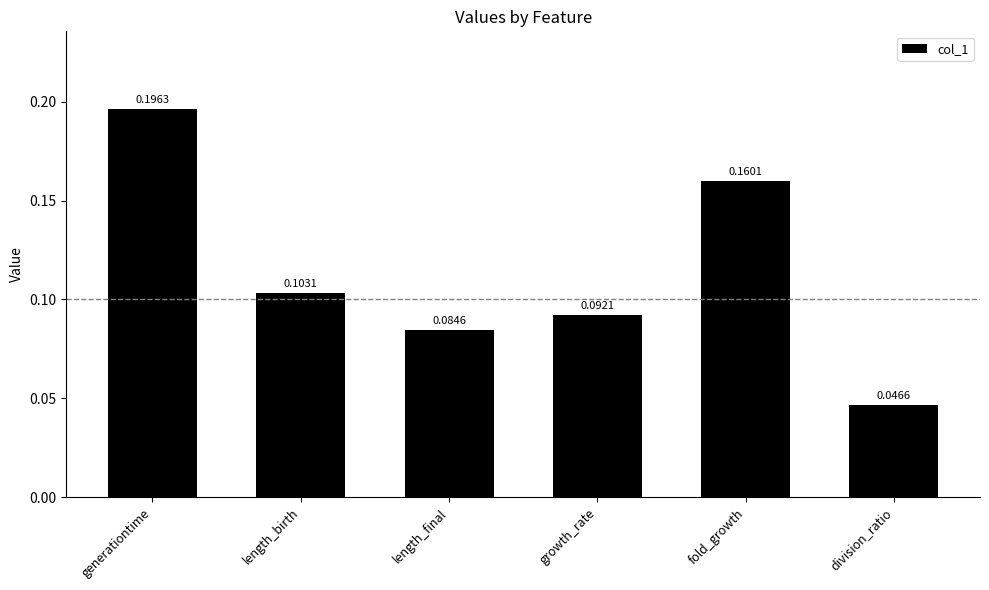

What is the label of the 4th bar from the right?

length_final